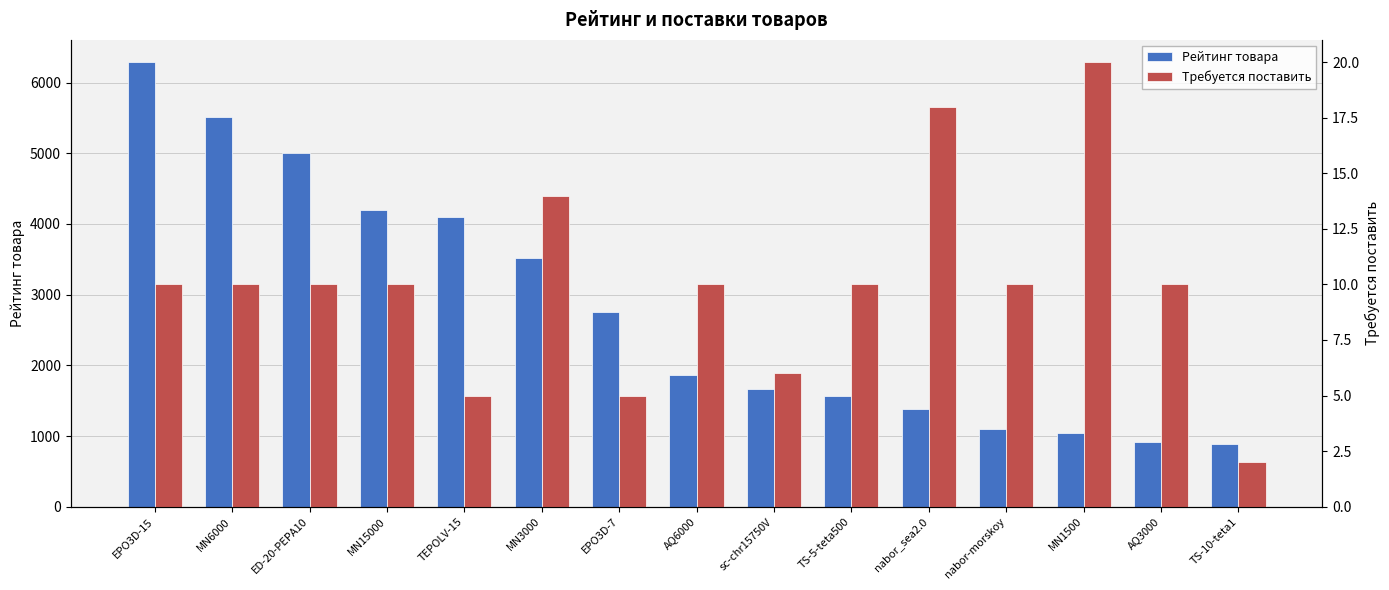

Which category has the highest value in the Требуется поставить series?

MN1500